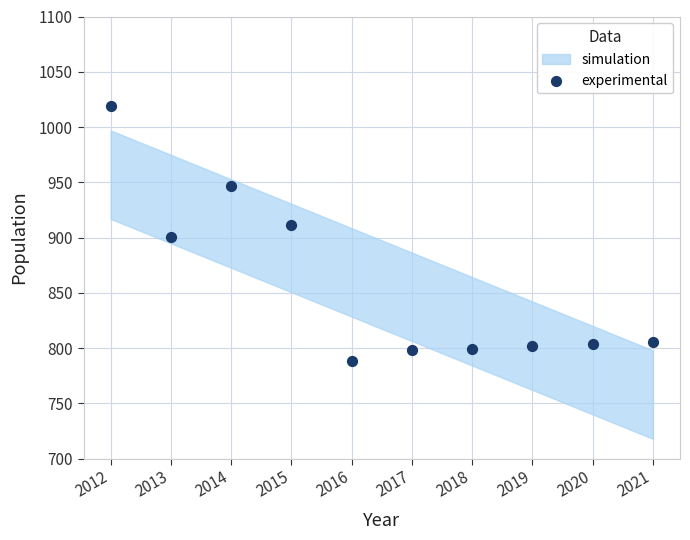

What is the range of Y values (max minus min)?

231